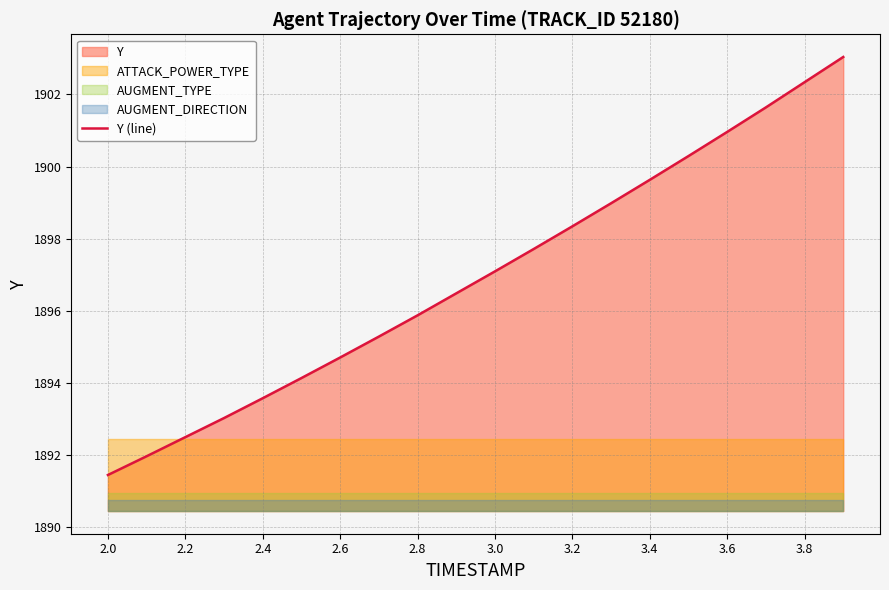

What is the maximum value shown in the chart?

1903.0